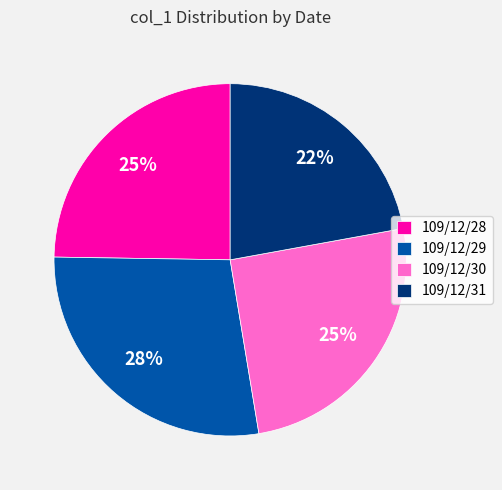

What percentage is the 109/12/29 slice, to the nearest percent?

28%